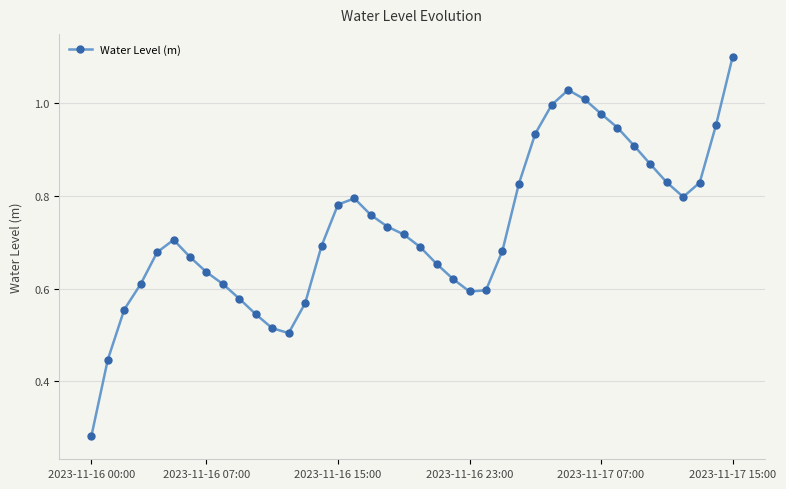

True or false: there are more than 0 points higher than both neighbors.

True